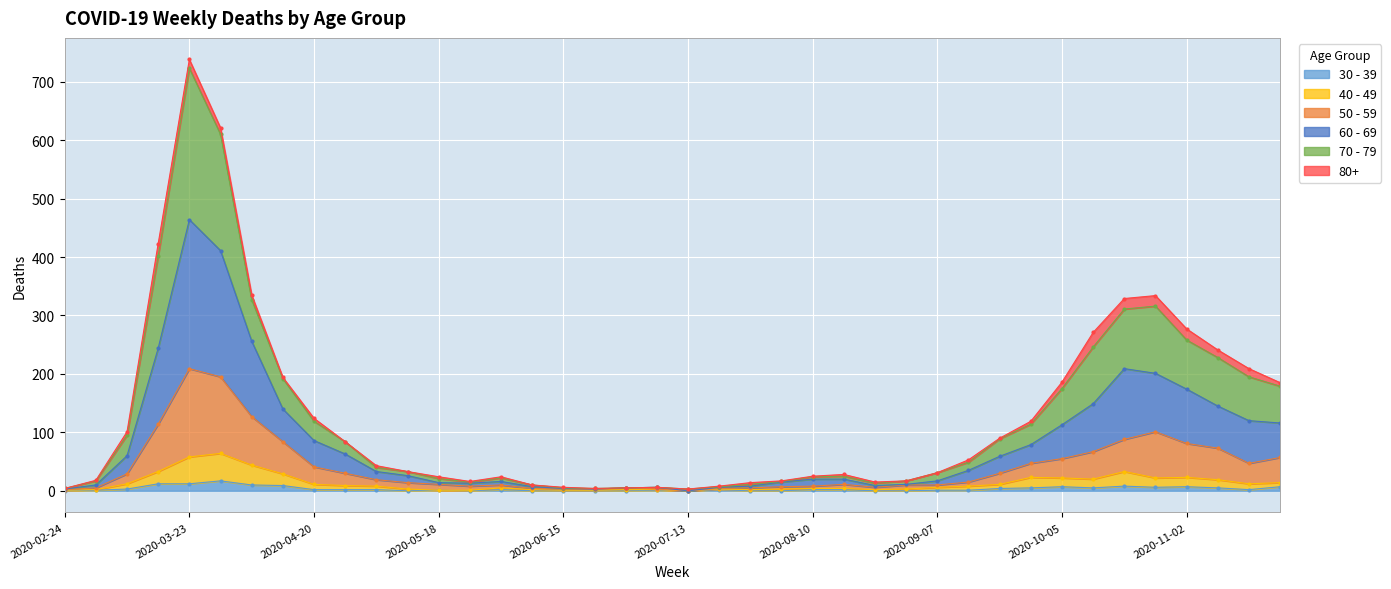

True or false: 30 - 39 and 70 - 79 intersect in this chart.

False